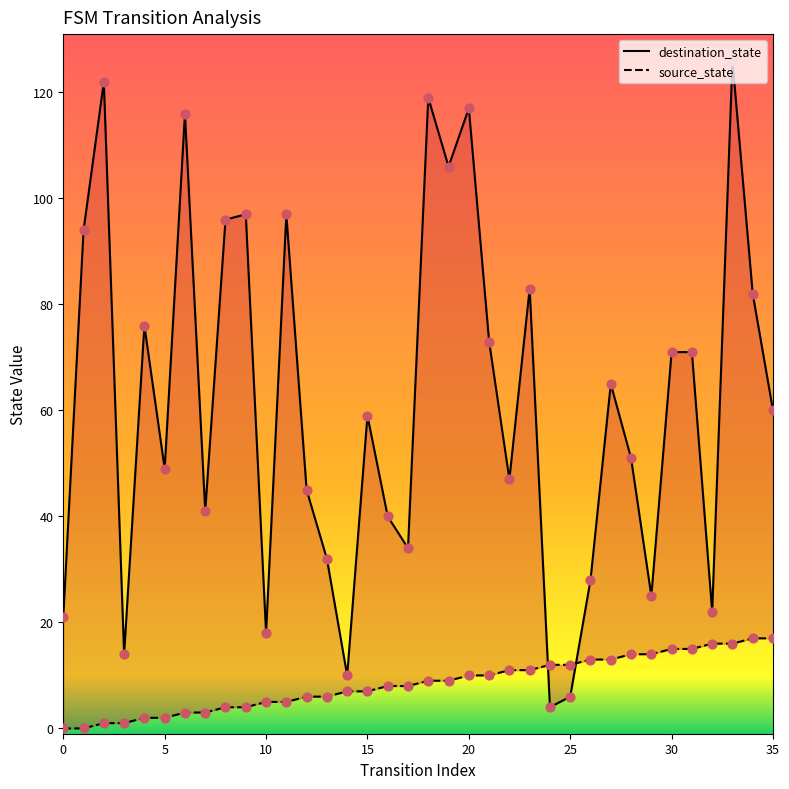

What is the total value across all series at 12?

51